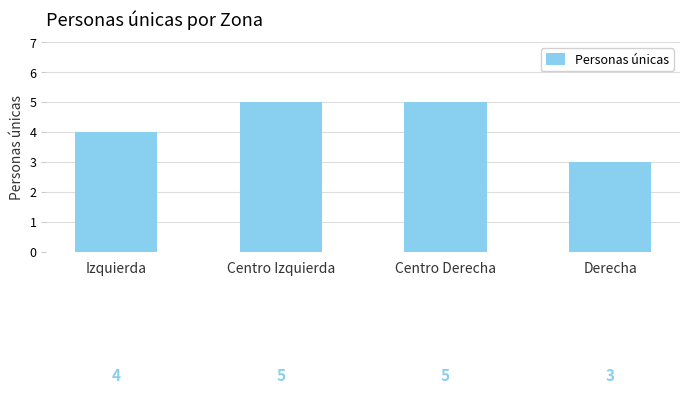

What is the label of the 3rd bar from the left?

Centro Derecha